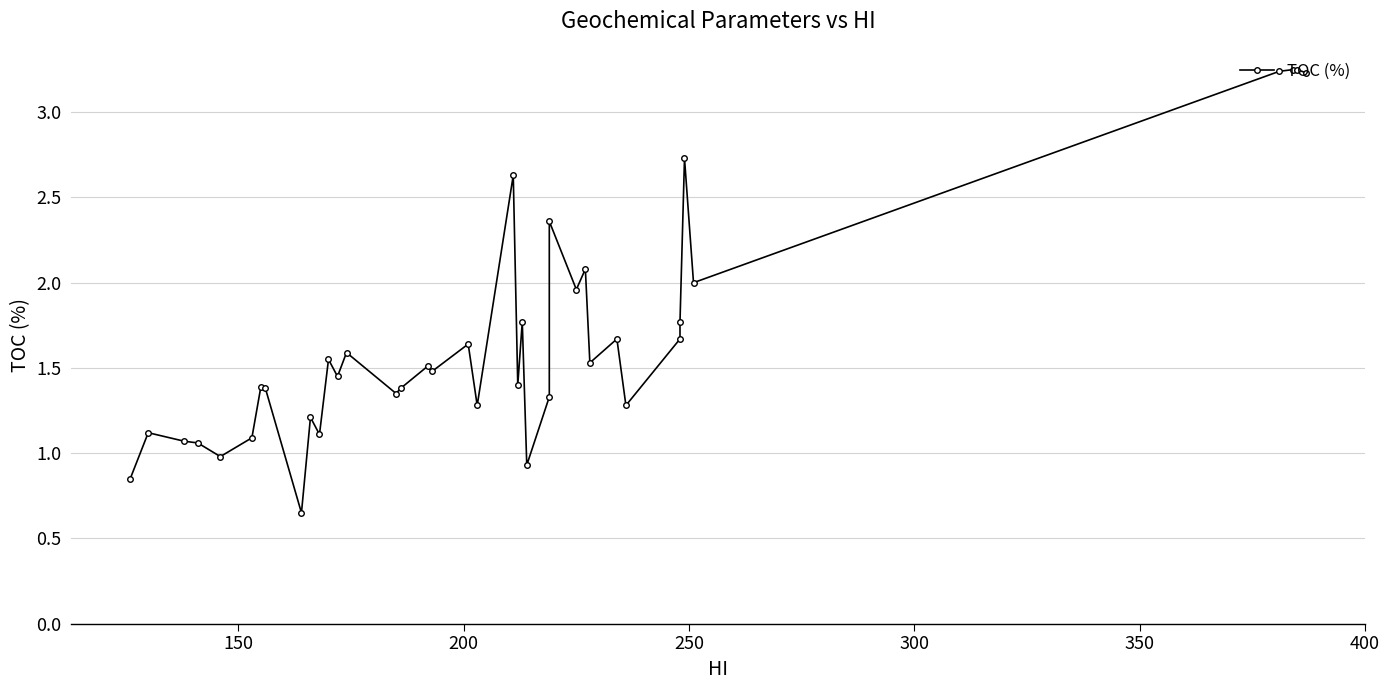

How many data points does each series have?

39